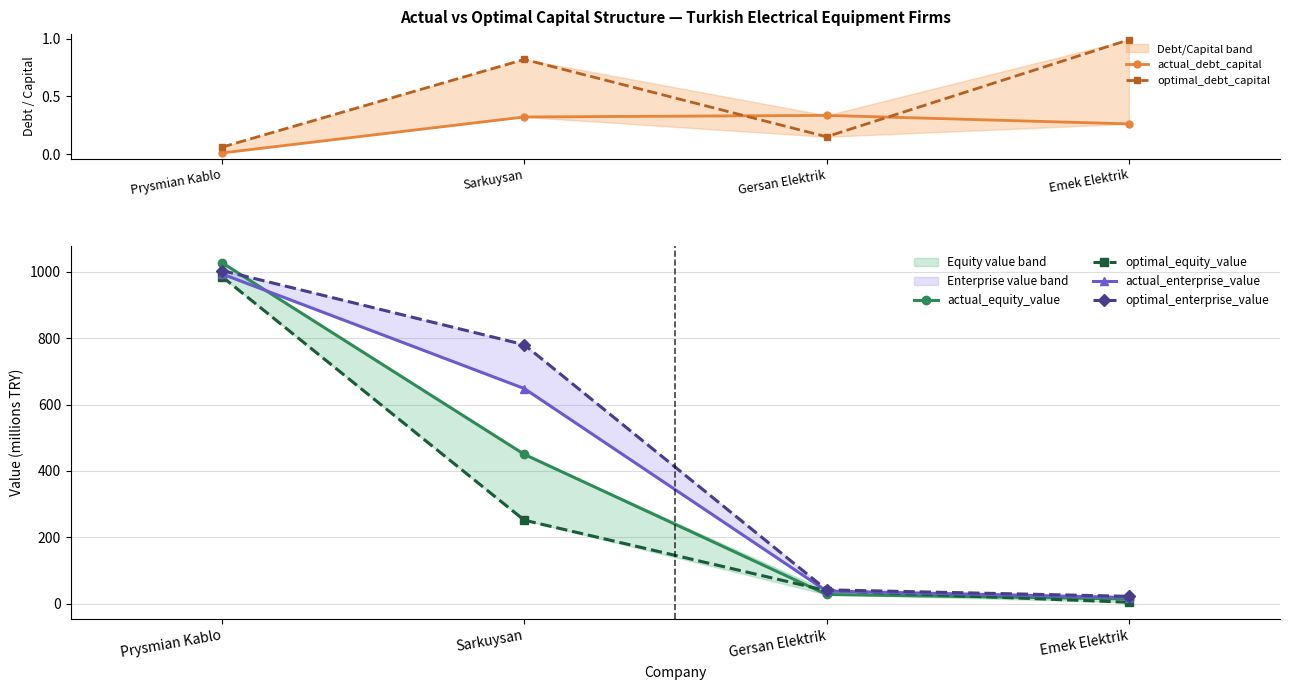

True or false: optimal_debt_capital and actual_equity_value intersect in this chart.

False